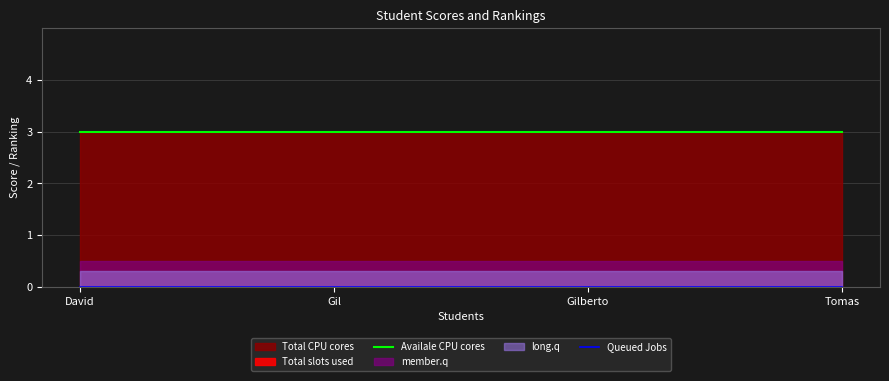

What is the average value of the Availale CPU cores series?

3